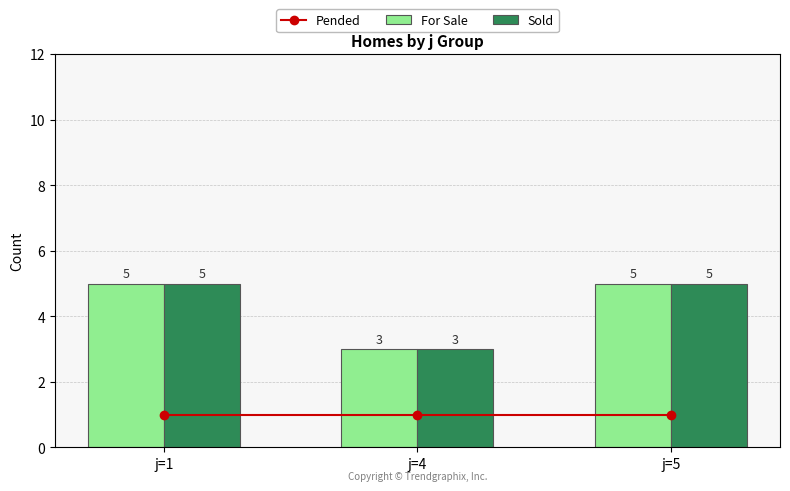

What are all the series names shown in the legend?

Pended, For Sale, Sold